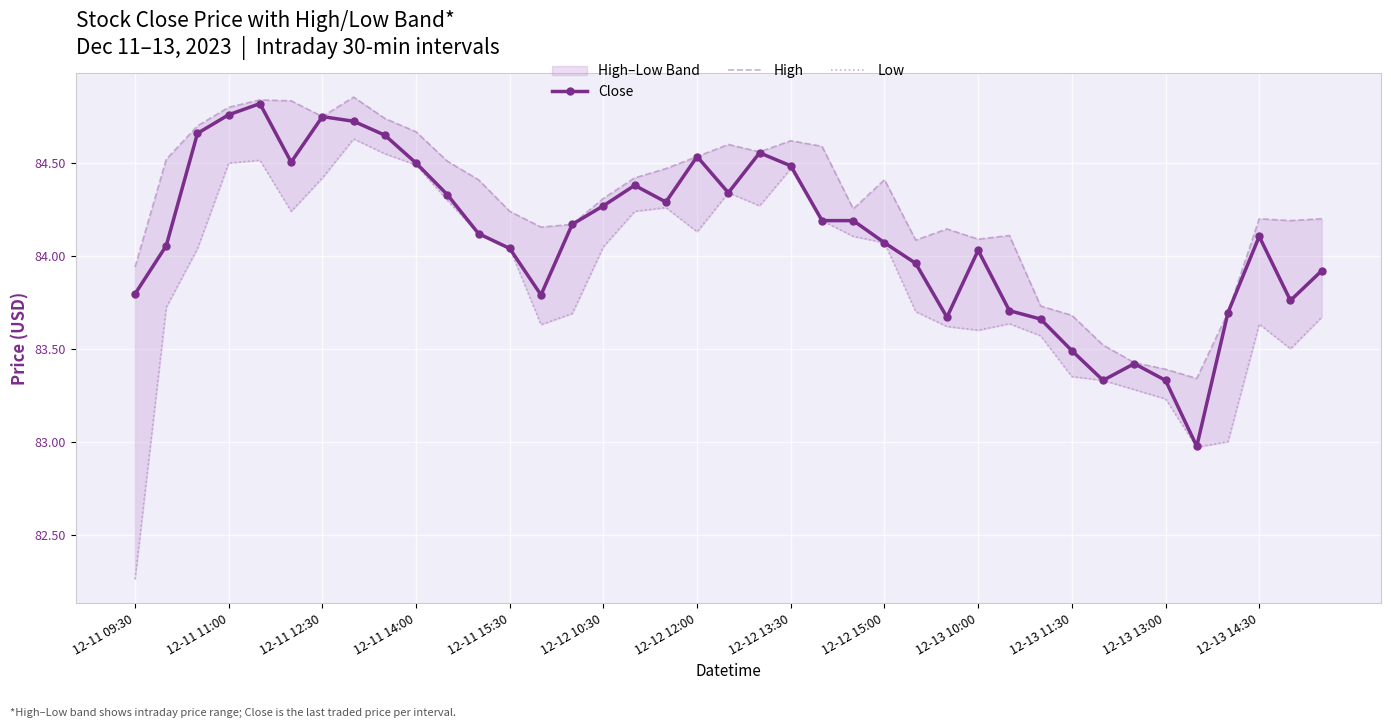

What is the minimum value for Close?

83.0